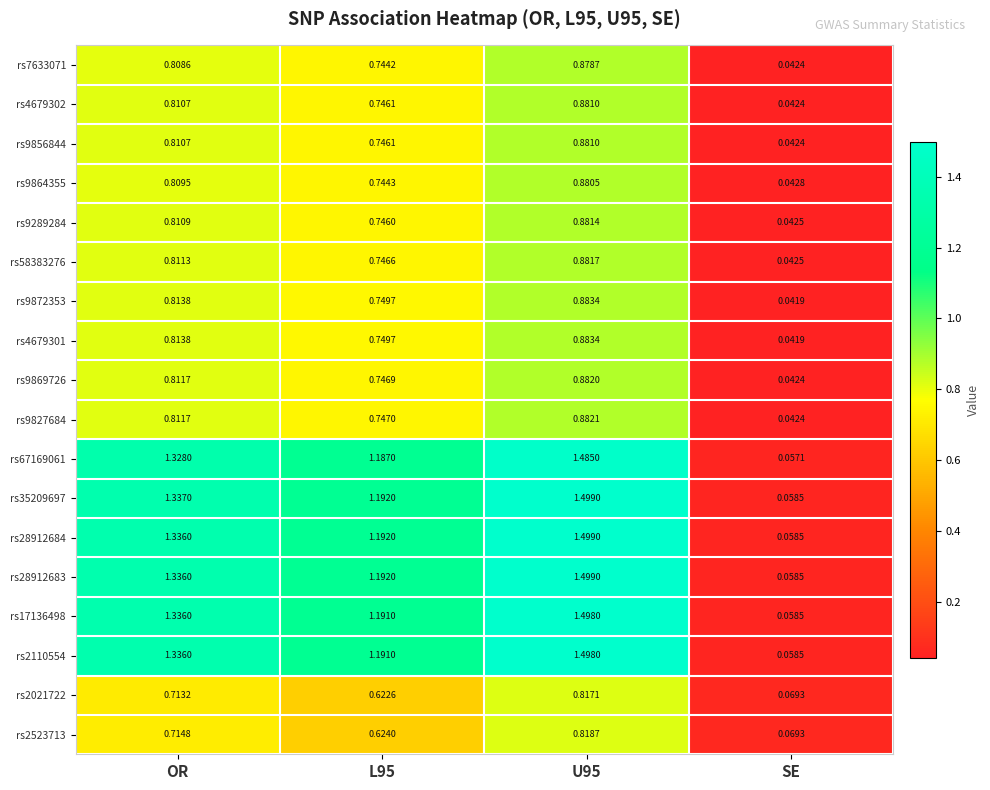

Which label corresponds to the largest value in the chart?

U95